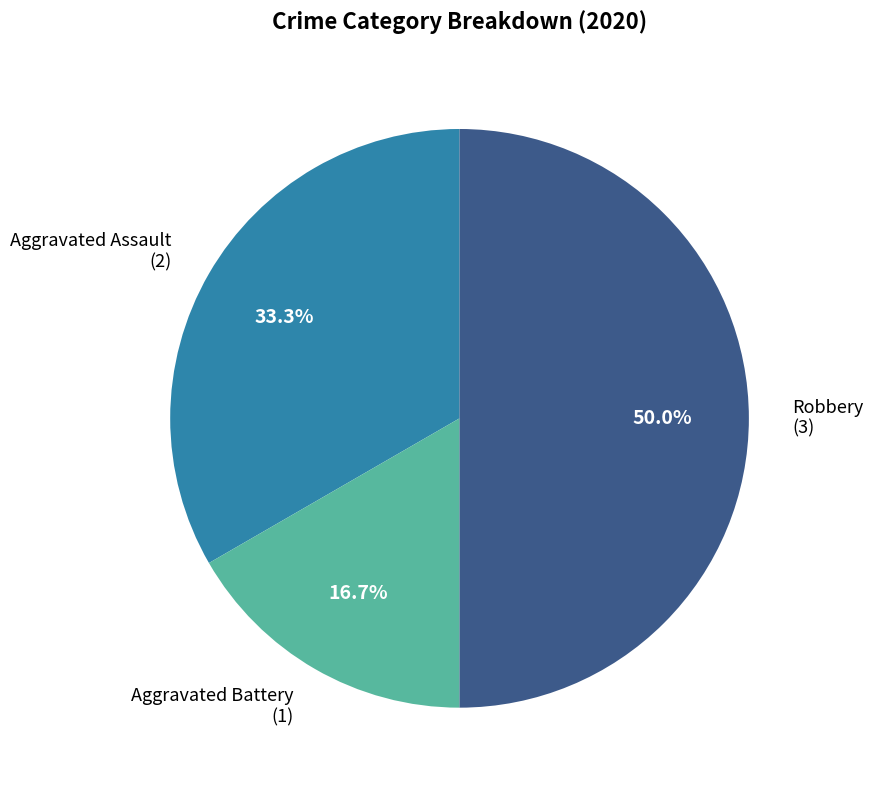

Rank the categories by value from highest to lowest.

Robbery, Aggravated Assault, Aggravated Battery